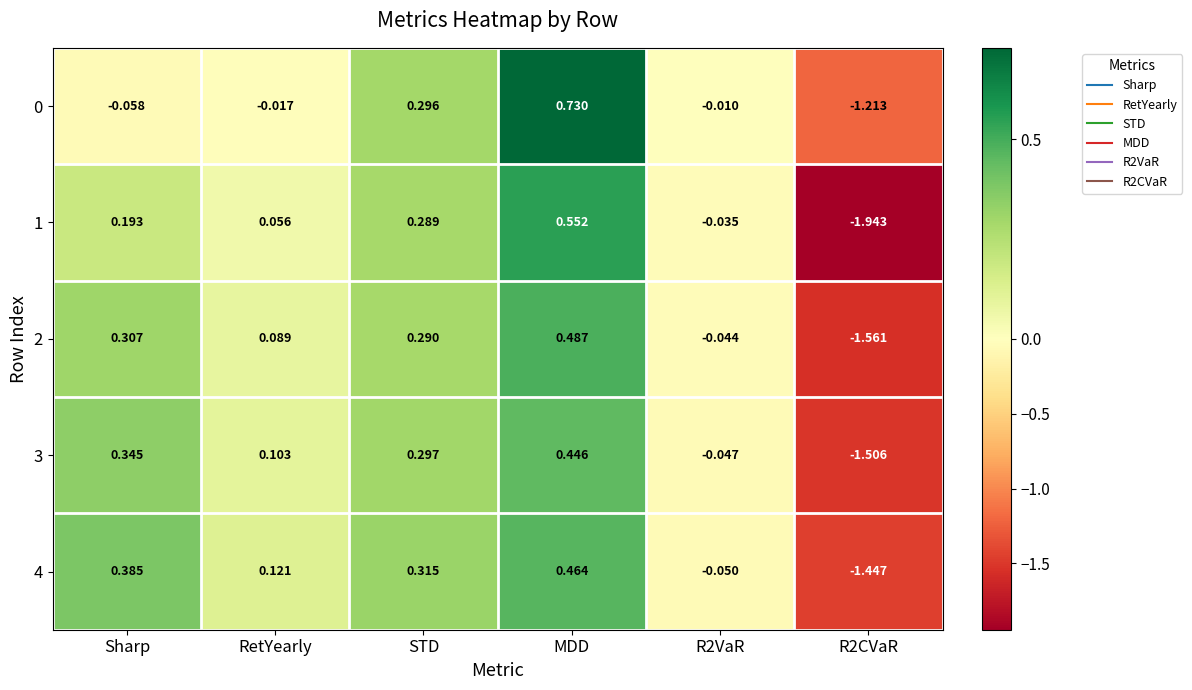

Count the number of categories in the chart.

6